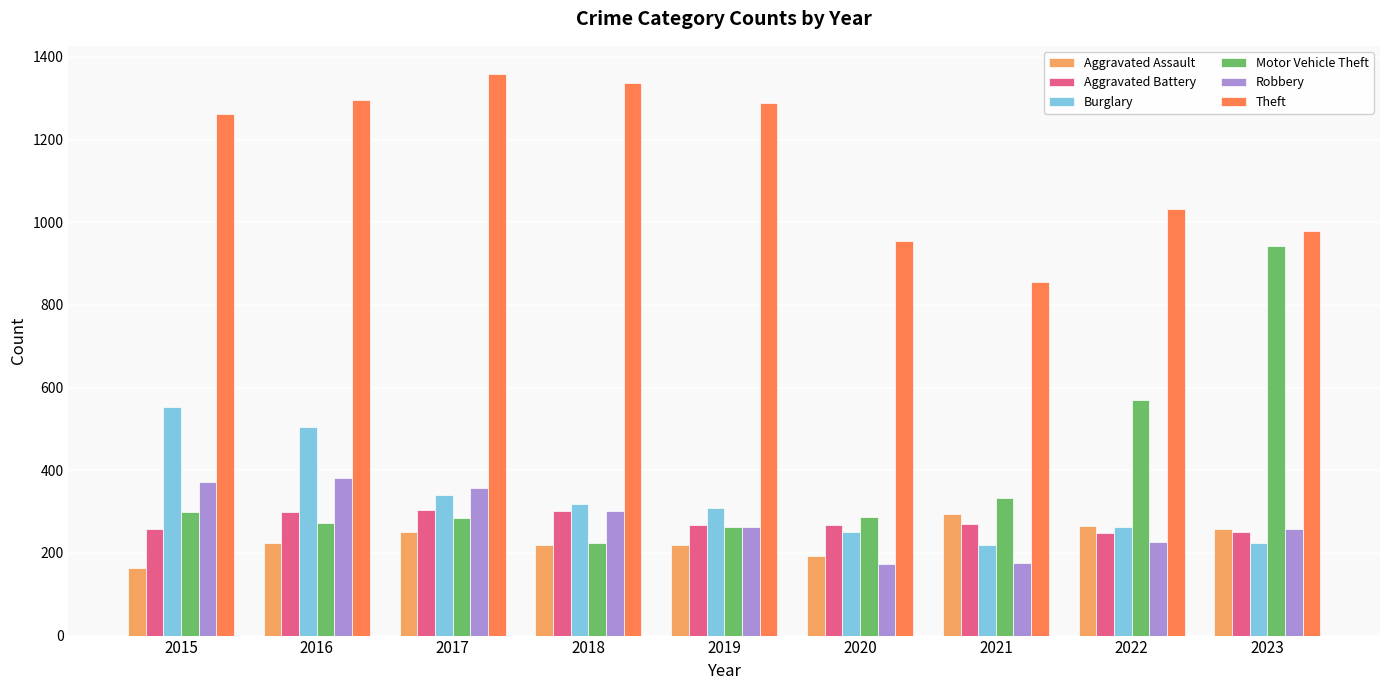

Read the Aggravated Battery value at 2022, to the nearest 10.

250